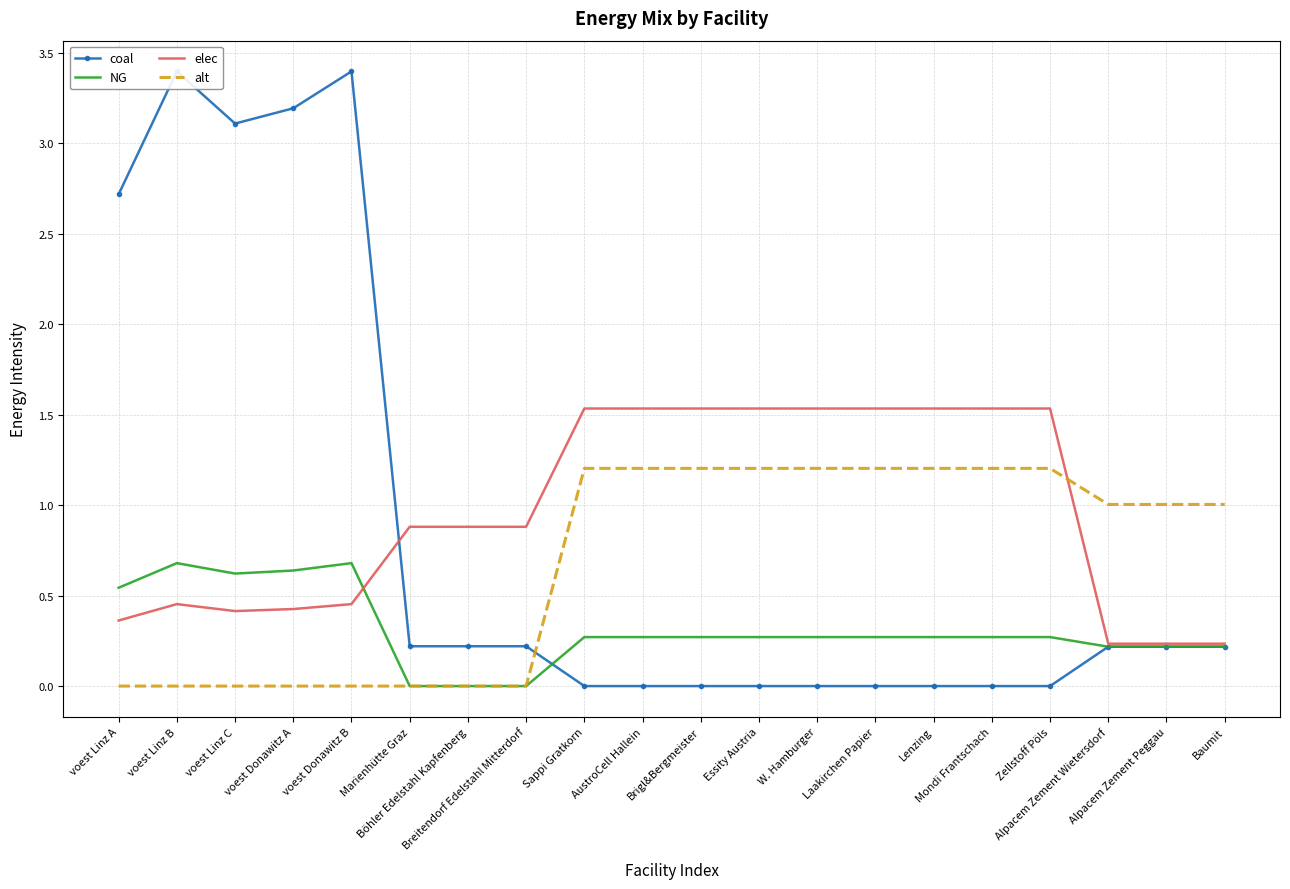

What is the difference between the second highest and second lowest values in the elec series?

1.3